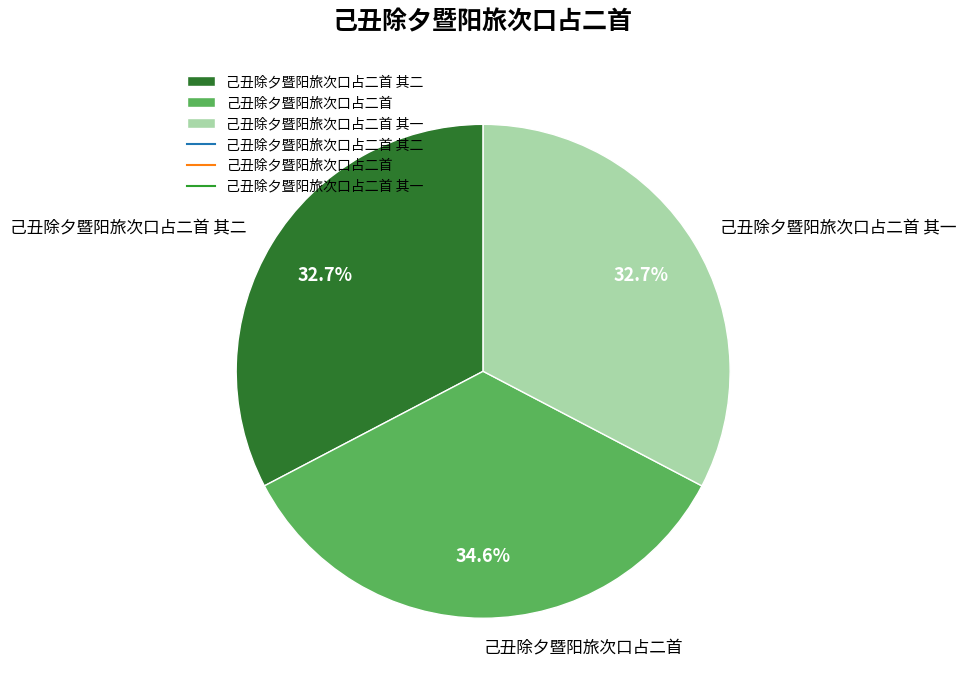

What percentage do 己丑除夕暨阳旅次口占二首 其一 and 己丑除夕暨阳旅次口占二首 其二 together represent?

65.4%